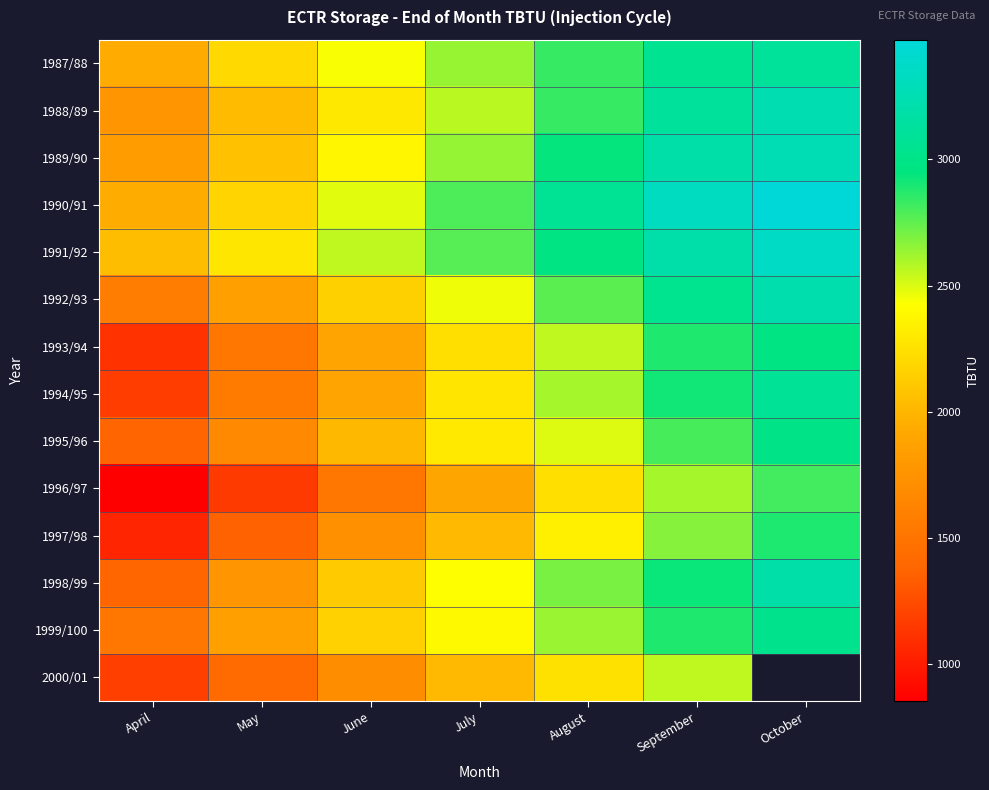

Rank the categories by 1989/90 value from lowest to highest.

April, May, June, July, August, September, October